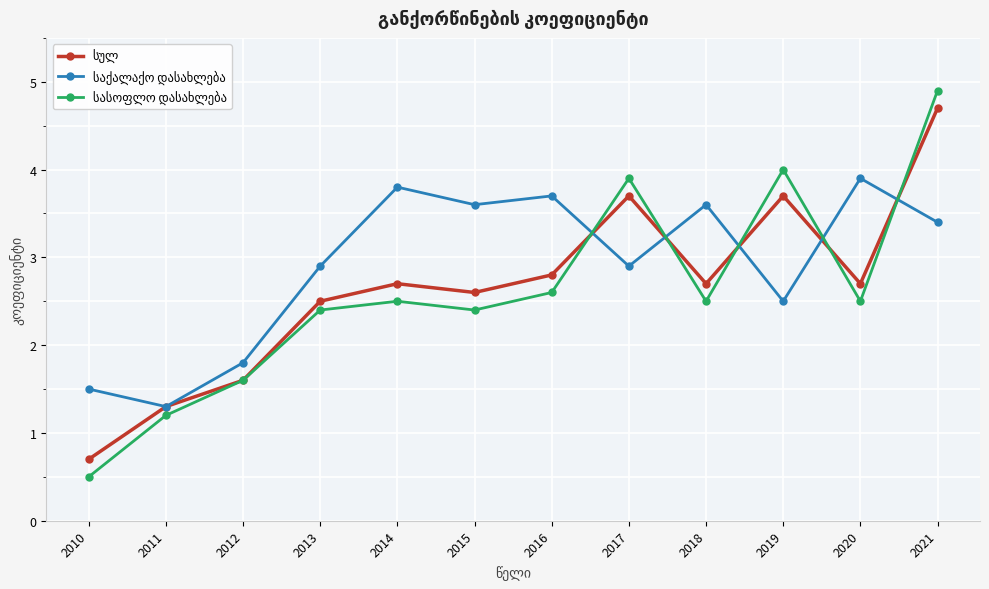

At how many categories does at least one series exceed 0?

12